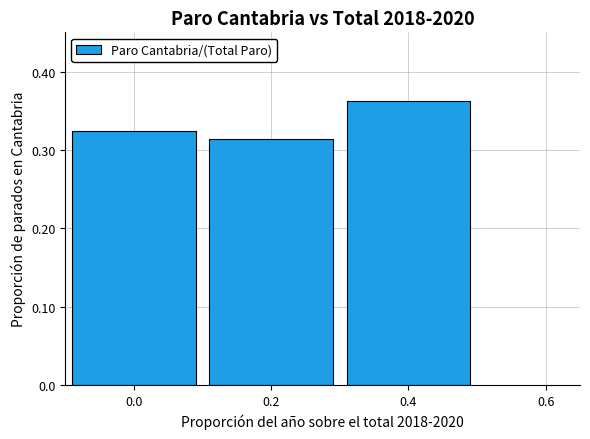

List the labels in order of value, smallest first.

0.2, 0.0, 0.4